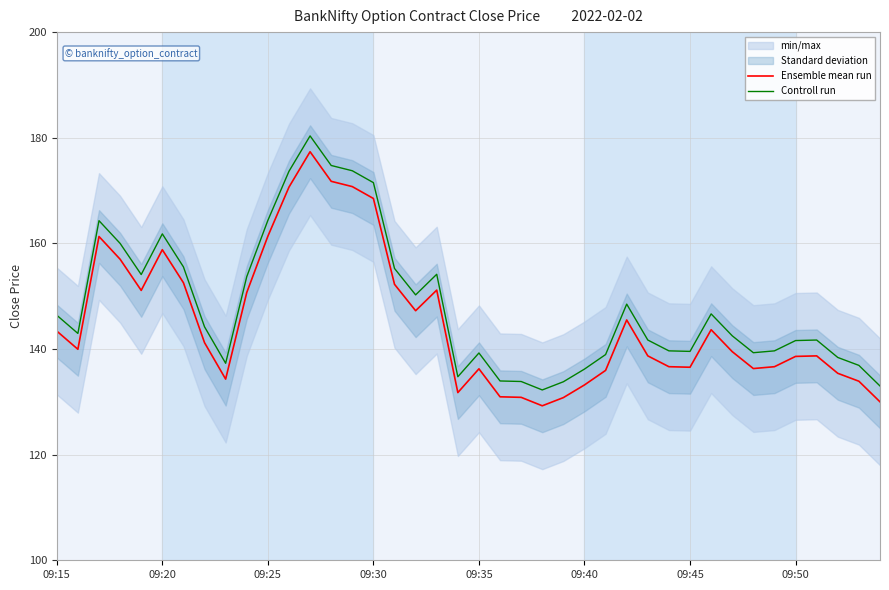

Is it true that Ensemble mean run equals 213.4 at 09:20?

False